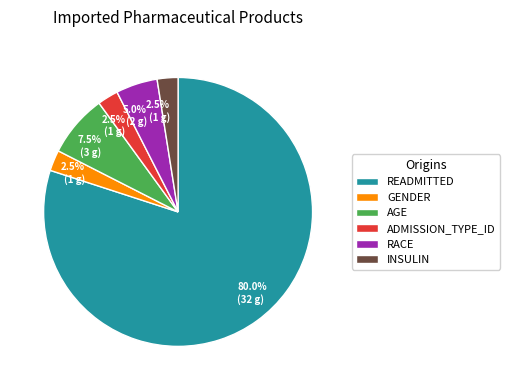

What is the ratio of the value at INSULIN to the value at RACE?

0.5